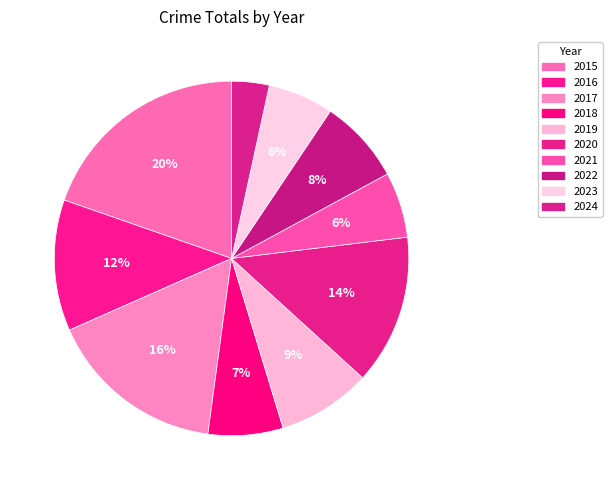

To the nearest percent, what is the difference between the largest and smallest slice percentages?

16%